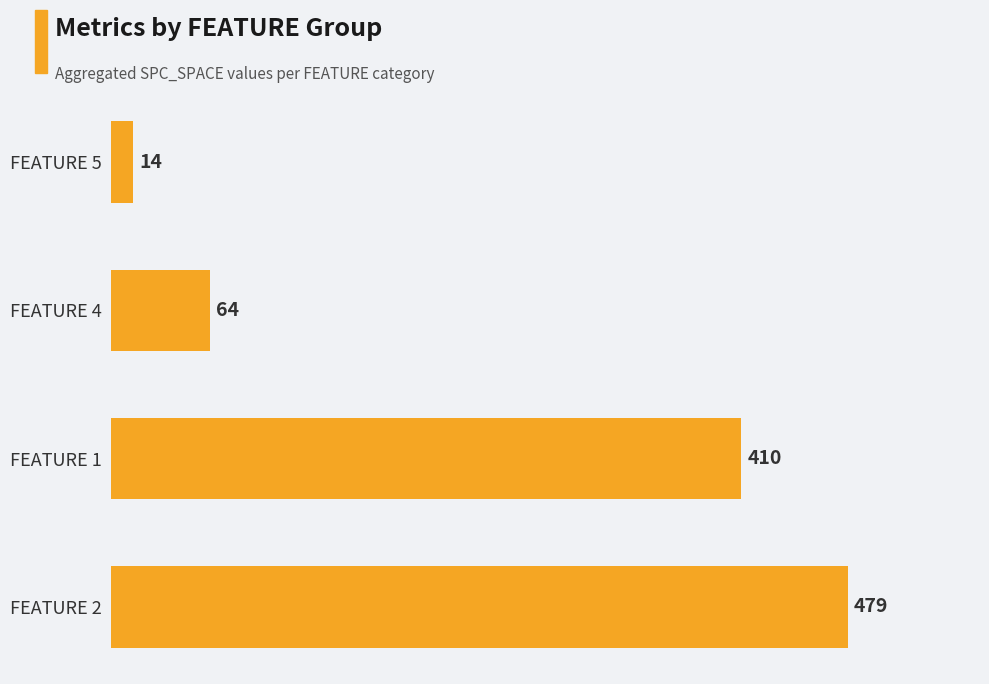

Count the values in the range 64 to 479.

3